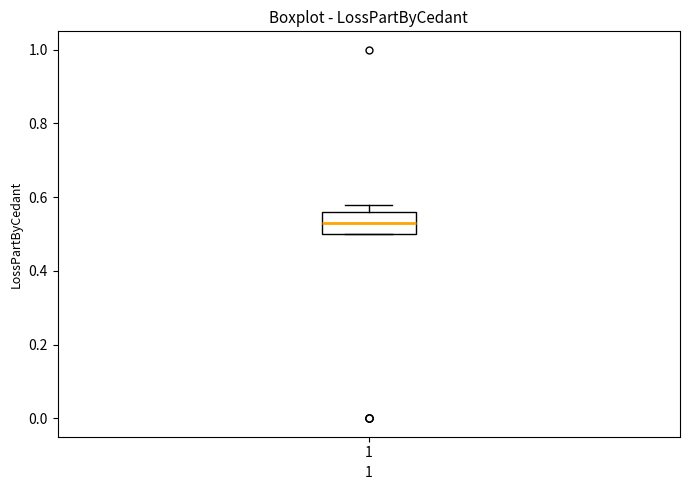

Transcribe this box plot: give where the median line is, the range the box spans, and where the two whiskers end, as read against the y-axis. The values are not printed on the chart, so give them approximately, as read against the axis.

median 0.54, box 0.50 to 0.56, whiskers 0.50 to 0.58